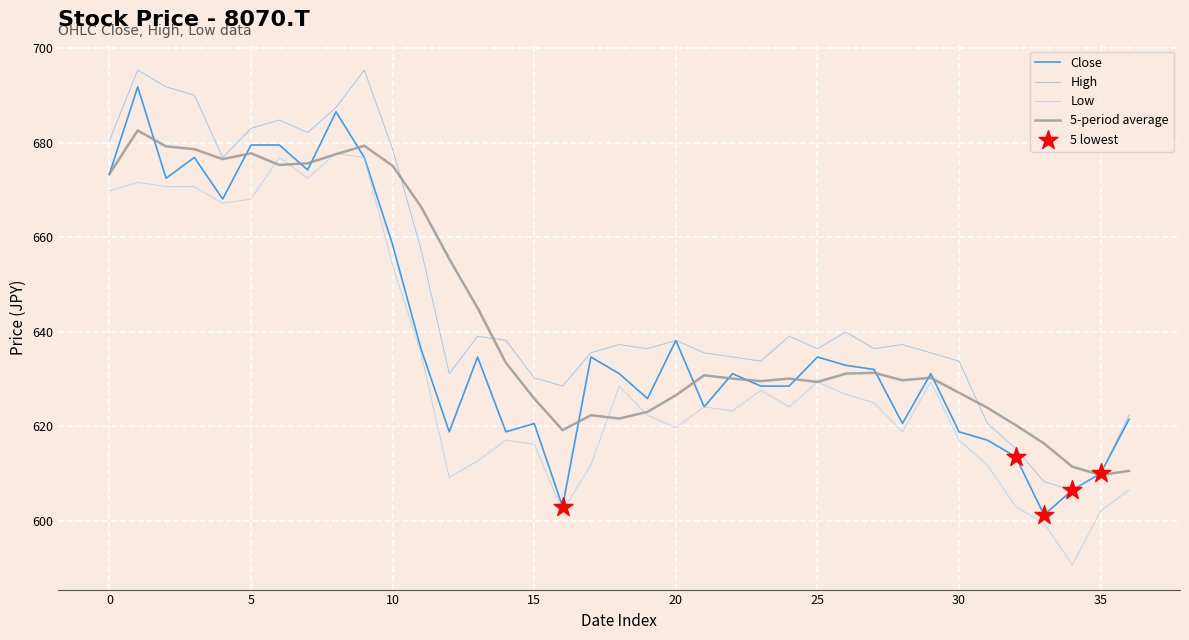

Which series has the largest total across all categories?

High